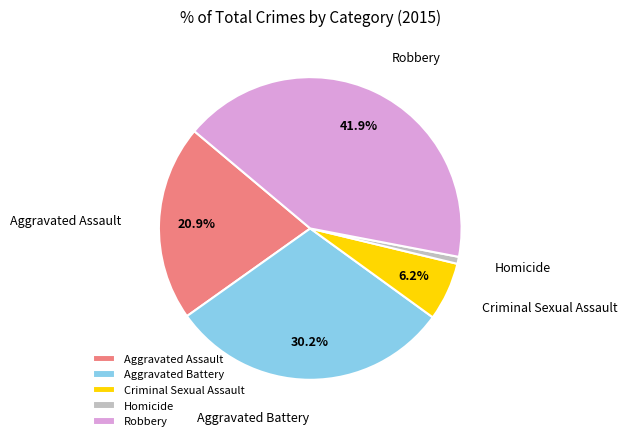

Is the sum of Robbery and Homicide greater than half?

No